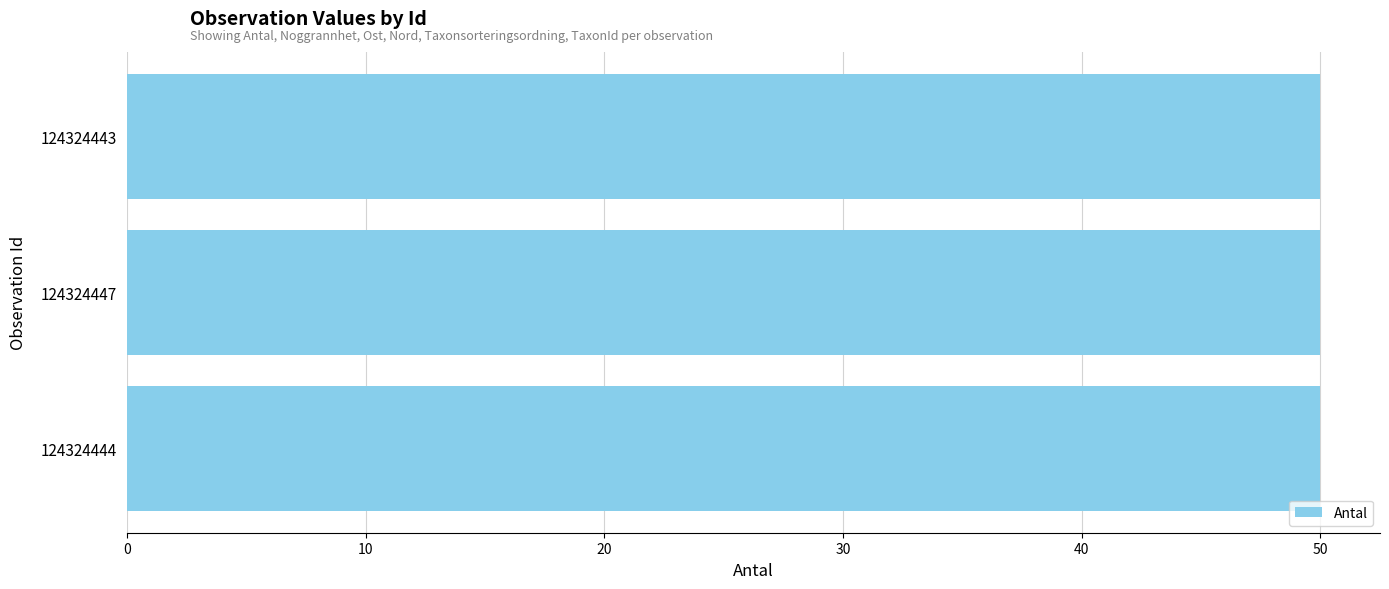

Are the bars grouped side by side (vs. stacked)?

Yes